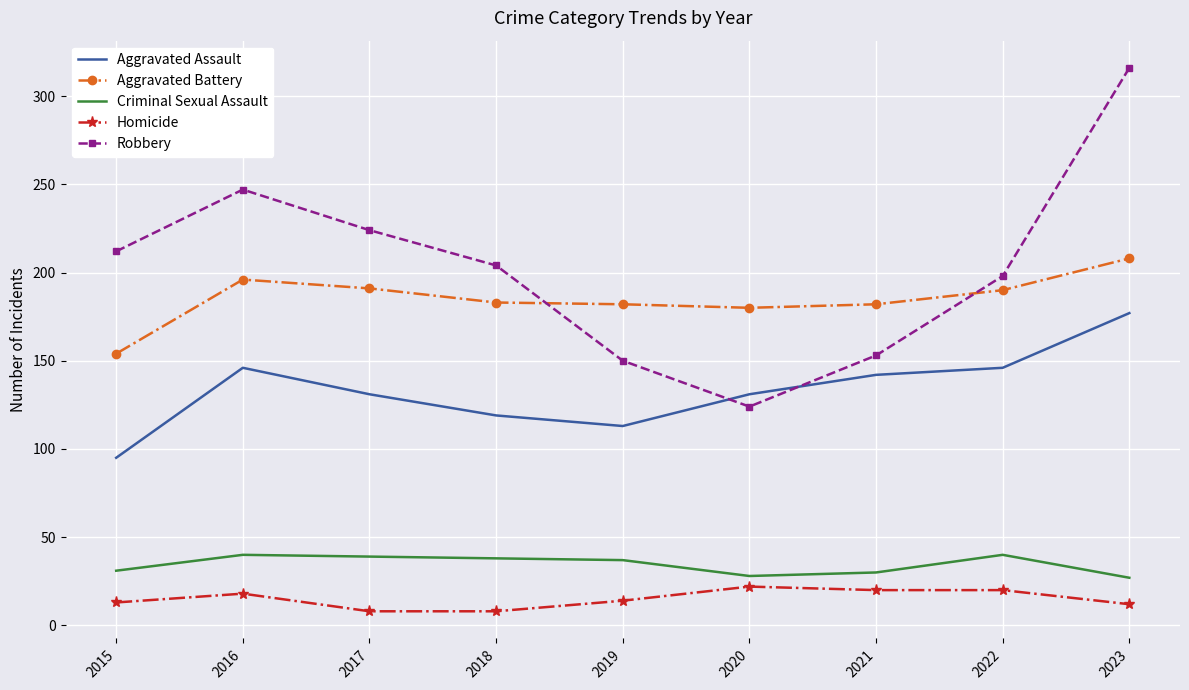

What is the greatest value displayed?

316